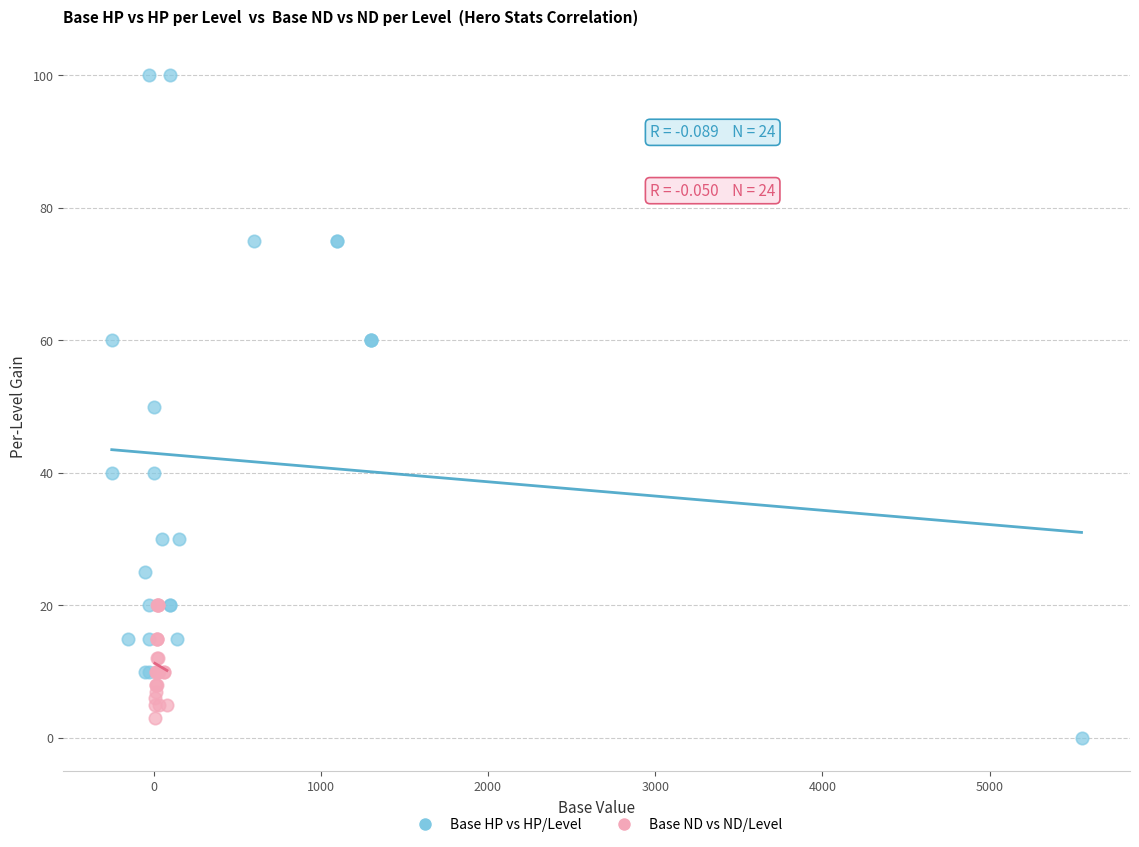

Which series reaches the maximum Y coordinate?

Base HP vs HP/Level